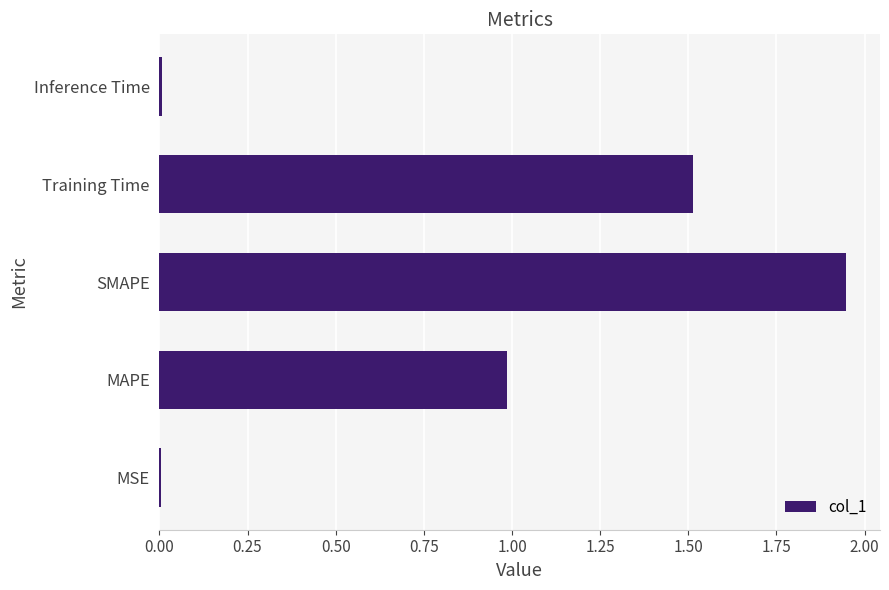

What is the sum of the values at SMAPE and MAPE?

2.9